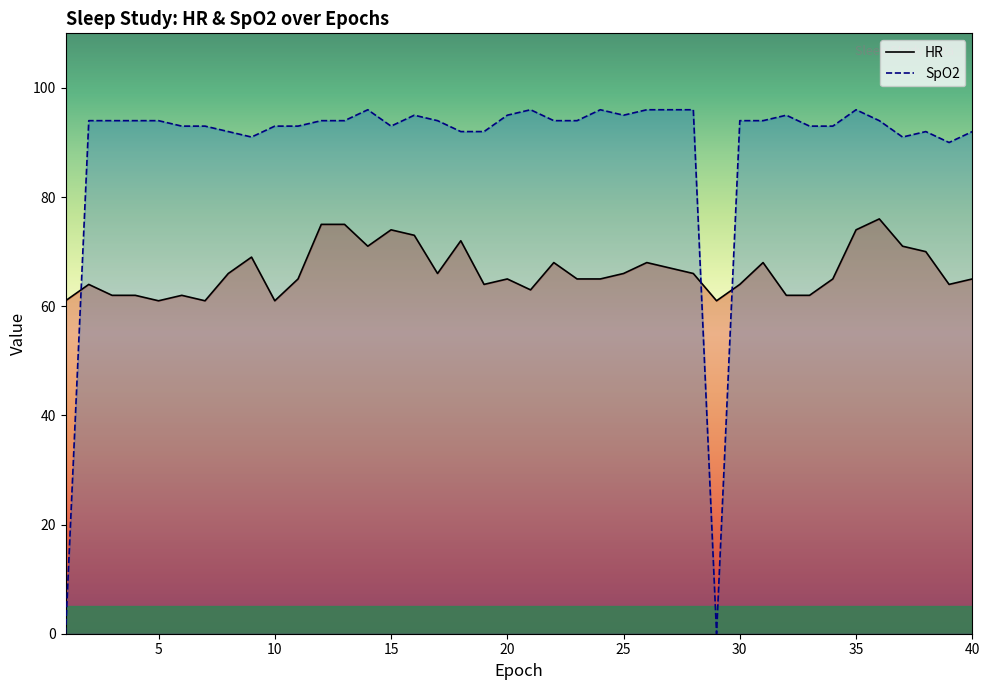

True or false: HR and SpO2 intersect in this chart.

True